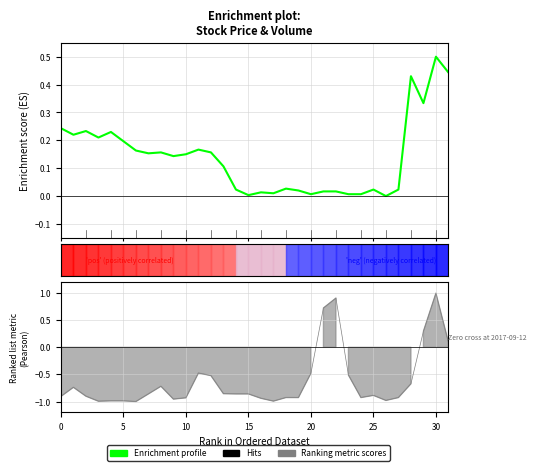

At which category does the chart reach its minimum across all series?

26